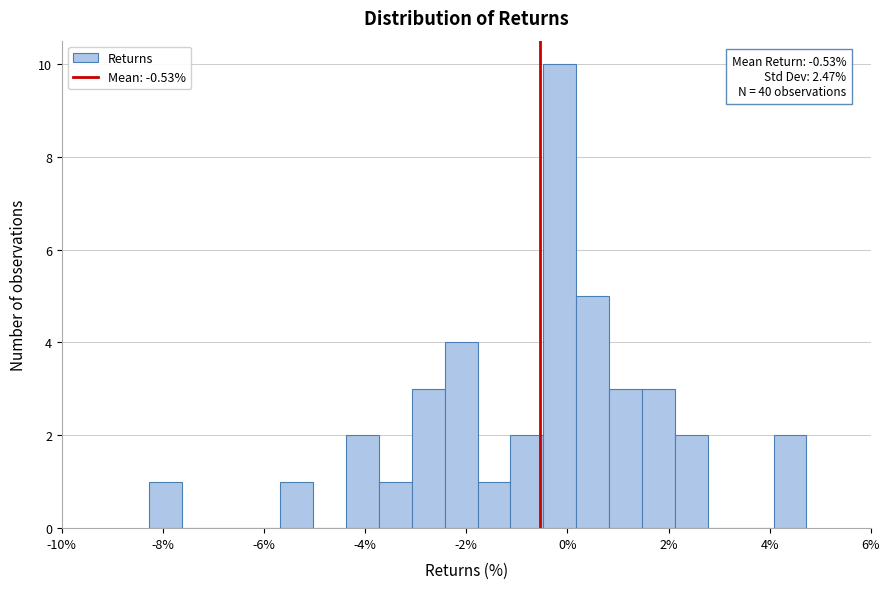

Around what value on the x-axis is the tallest bar? Give the approximate position of its centre, as read against the axis.

-0.2